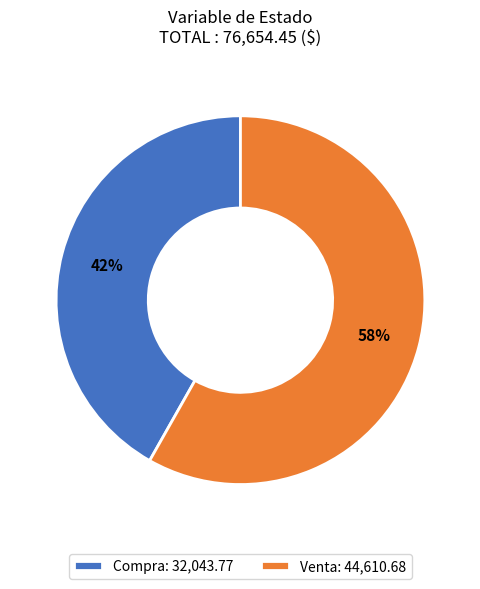

How many segments does this pie chart have?

2